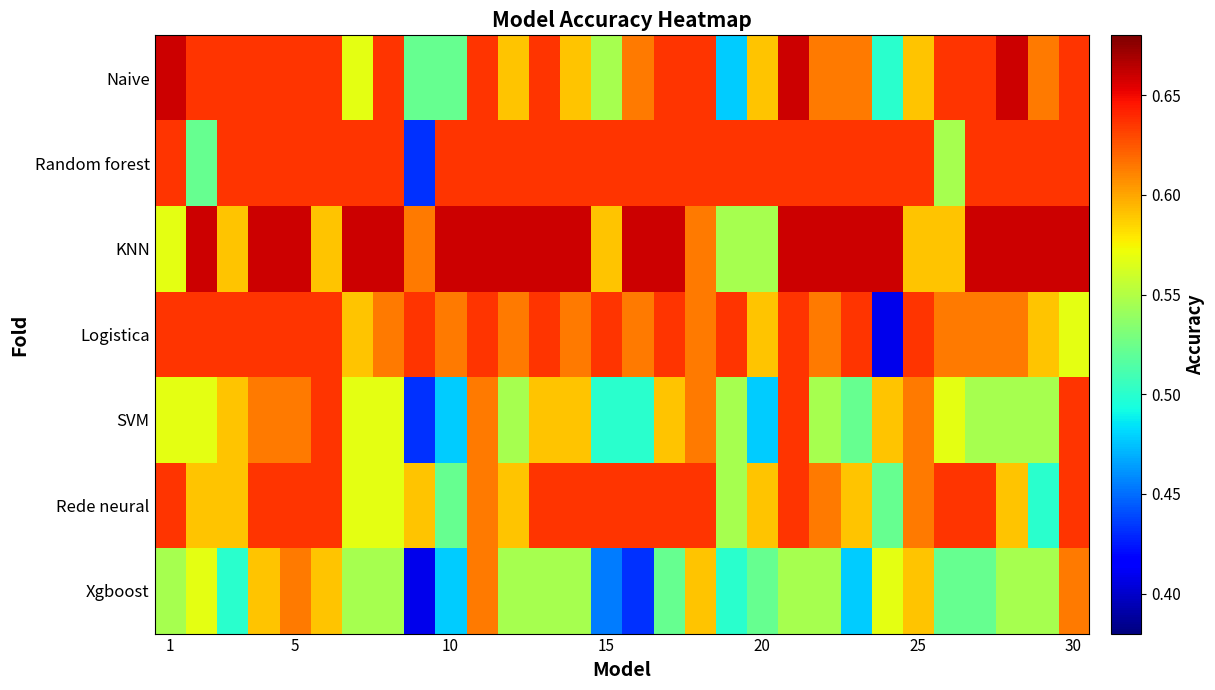

Reading left to right, transcribe all the data shown in this chart.

Naive: 0.7	0.6	0.6	0.6	0.6	0.6	0.6	0.6	0.5	0.5	0.6	0.6	0.6	0.6	0.5	0.6	0.6	0.6	0.5	0.6	0.7	0.6	0.6	0.5	0.6	0.6	0.6	0.7	0.6	0.6
Random forest: 0.6	0.5	0.6	0.6	0.6	0.6	0.6	0.6	0.4	0.6	0.6	0.6	0.6	0.6	0.6	0.6	0.6	0.6	0.6	0.6	0.6	0.6	0.6	0.6	0.6	0.5	0.6	0.6	0.6	0.6
KNN: 0.6	0.7	0.6	0.7	0.7	0.6	0.7	0.7	0.6	0.7	0.7	0.7	0.7	0.7	0.6	0.7	0.7	0.6	0.5	0.5	0.7	0.7	0.7	0.7	0.6	0.6	0.7	0.7	0.7	0.7
Logistica: 0.6	0.6	0.6	0.6	0.6	0.6	0.6	0.6	0.6	0.6	0.6	0.6	0.6	0.6	0.6	0.6	0.6	0.6	0.6	0.6	0.6	0.6	0.6	0.4	0.6	0.6	0.6	0.6	0.6	0.6
SVM: 0.6	0.6	0.6	0.6	0.6	0.6	0.6	0.6	0.4	0.5	0.6	0.5	0.6	0.6	0.5	0.5	0.6	0.6	0.5	0.5	0.6	0.5	0.5	0.6	0.6	0.6	0.5	0.5	0.5	0.6
Rede neural: 0.6	0.6	0.6	0.6	0.6	0.6	0.6	0.6	0.6	0.5	0.6	0.6	0.6	0.6	0.6	0.6	0.6	0.6	0.5	0.6	0.6	0.6	0.6	0.5	0.6	0.6	0.6	0.6	0.5	0.6
Xgboost: 0.5	0.6	0.5	0.6	0.6	0.6	0.5	0.5	0.4	0.5	0.6	0.5	0.5	0.5	0.5	0.4	0.5	0.6	0.5	0.5	0.5	0.5	0.5	0.6	0.6	0.5	0.5	0.5	0.5	0.6